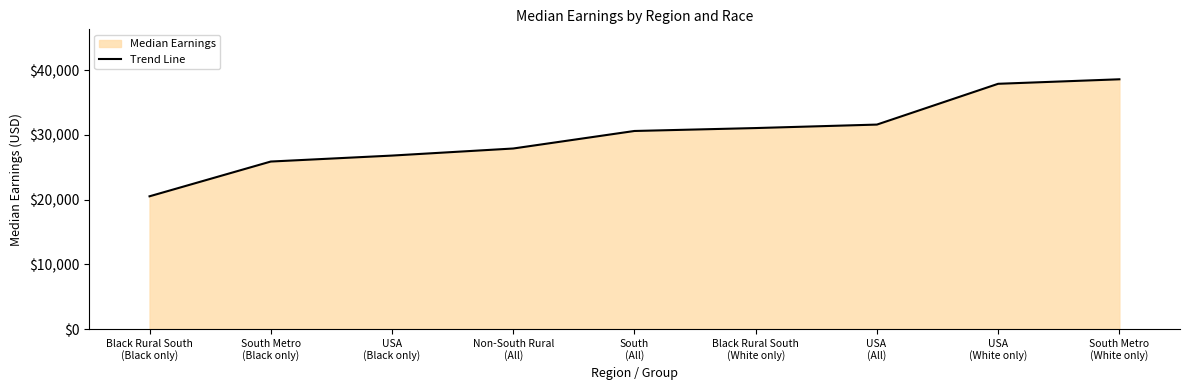

At which label is the value closest to 29539?

South
(All)